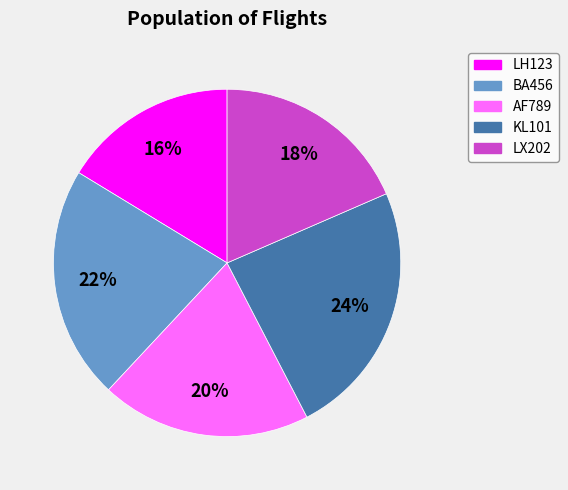

What is the ratio of the value at KL101 to the value at BA456?

1.1